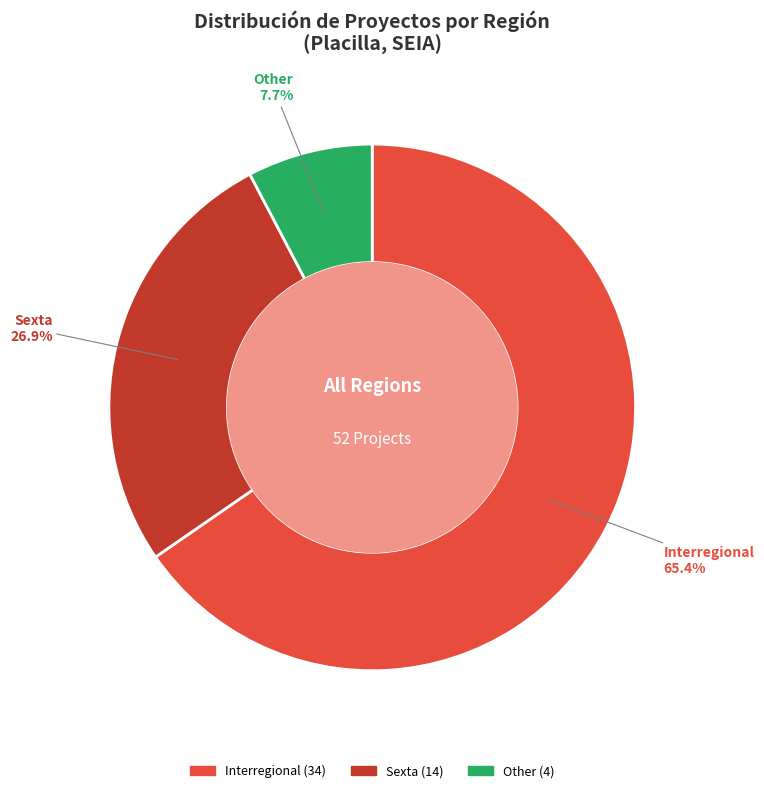

Does Interregional represent more than half of the total?

Yes